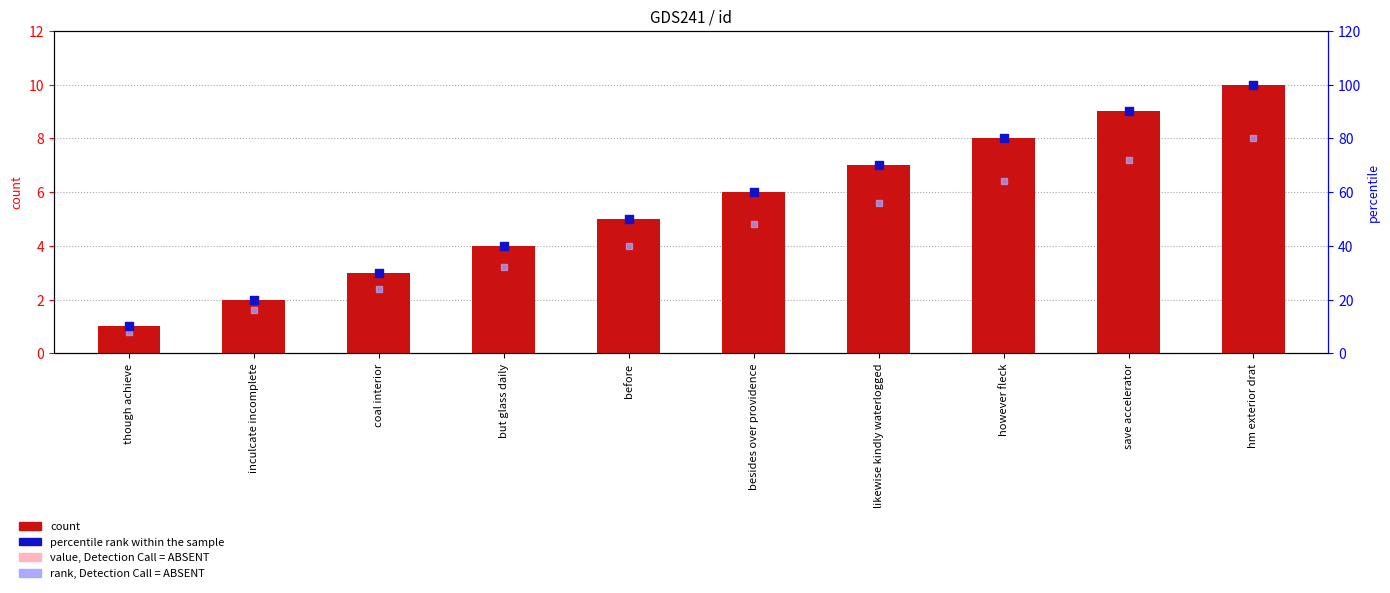

At how many categories does at least one series exceed 52?

5